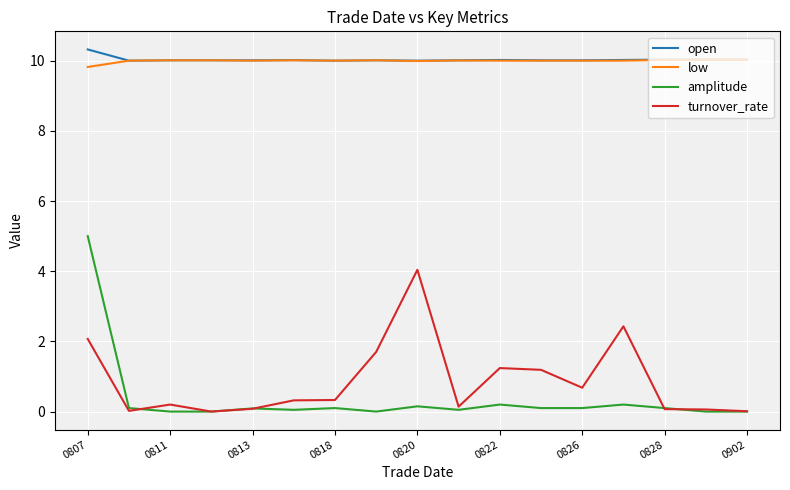

Which series has the widest spread of values?

amplitude